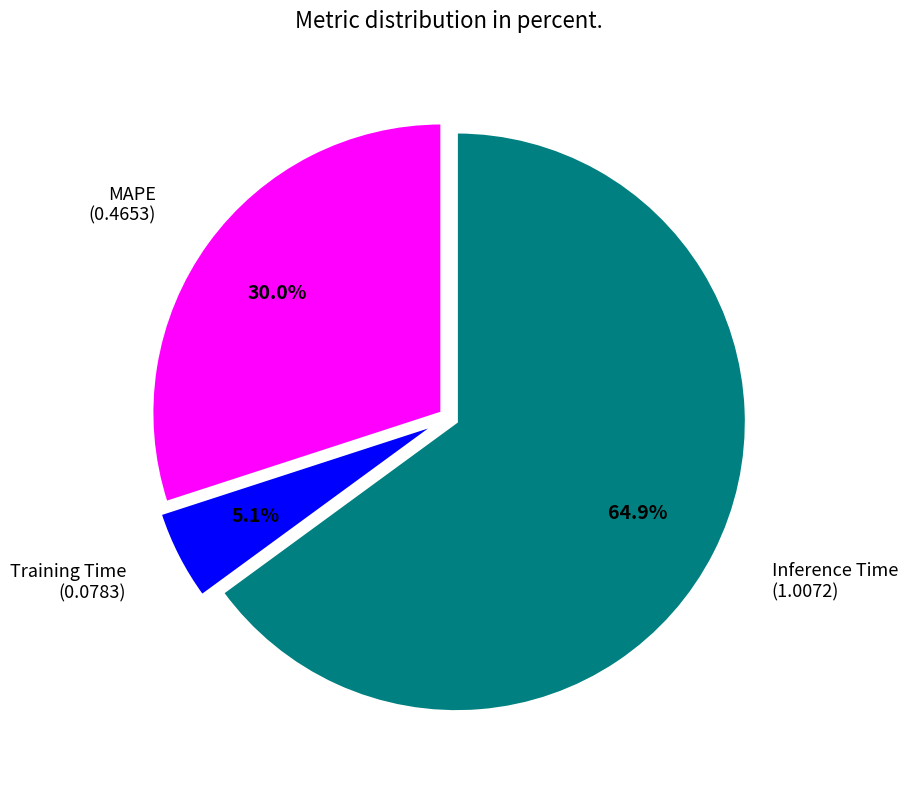

How many slices are in this pie chart?

3